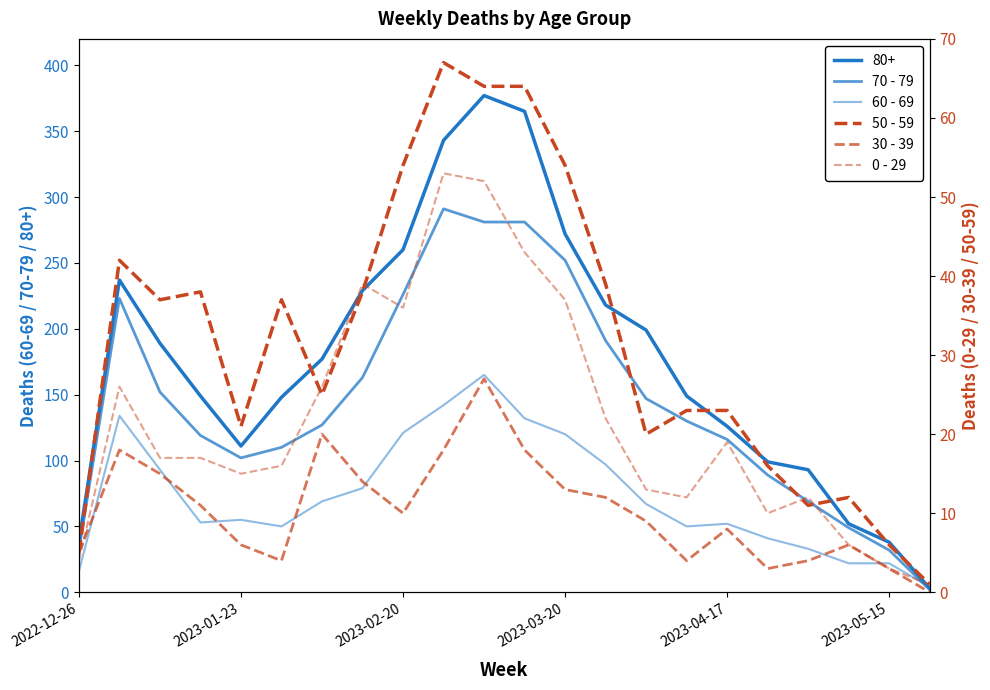

True or false: 50 - 59 and 30 - 39 cross at least once.

False